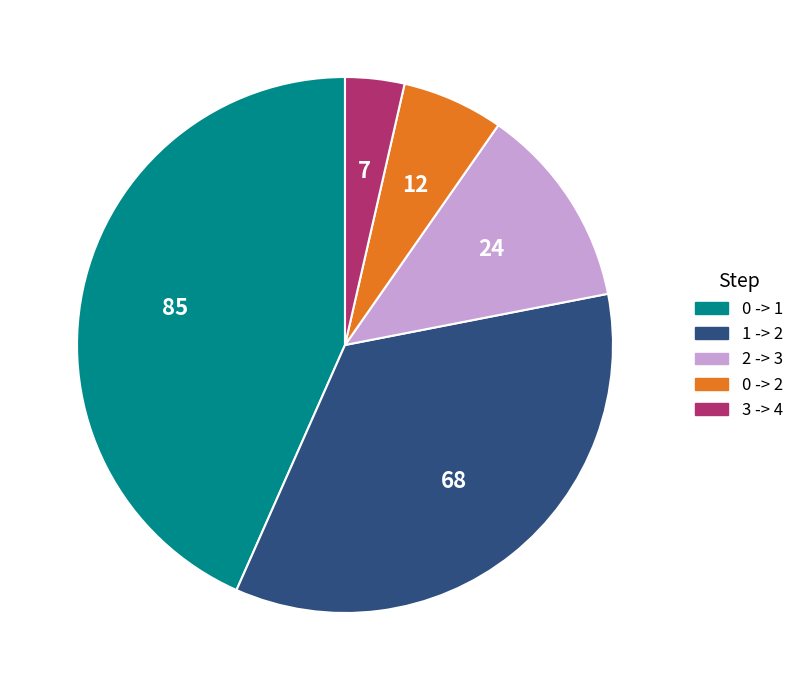

Which slice is the smallest?

3 -> 4